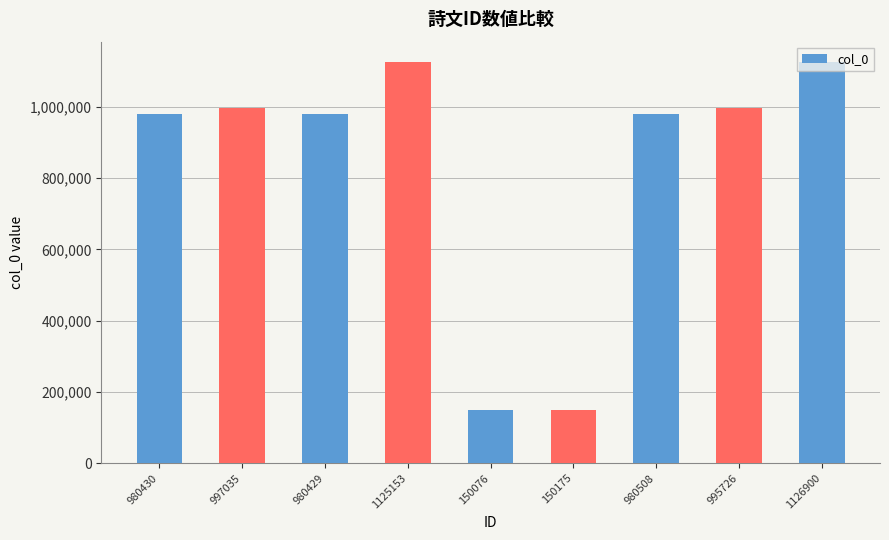

Approximately how many times larger is the value at 980429 compared to 980508?

1.0